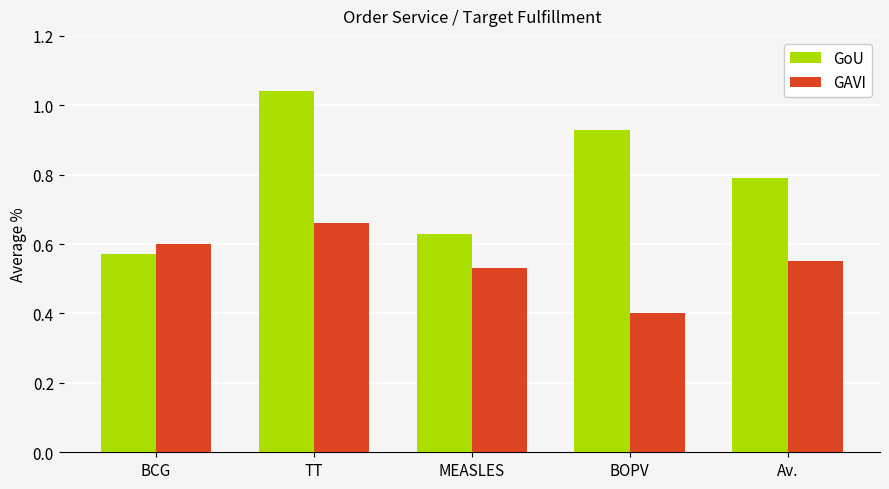

At which category is the sum across all series the highest?

TT